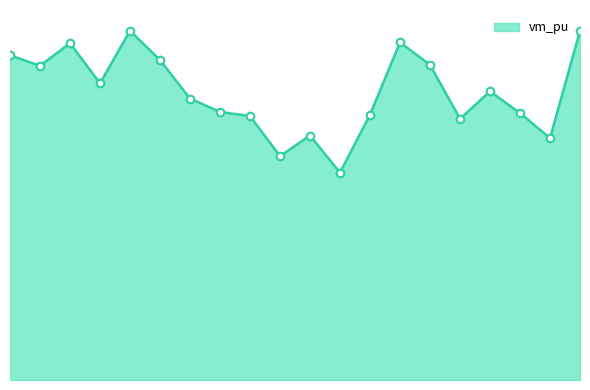

Is this an area chart (filled region under the line)?

Yes